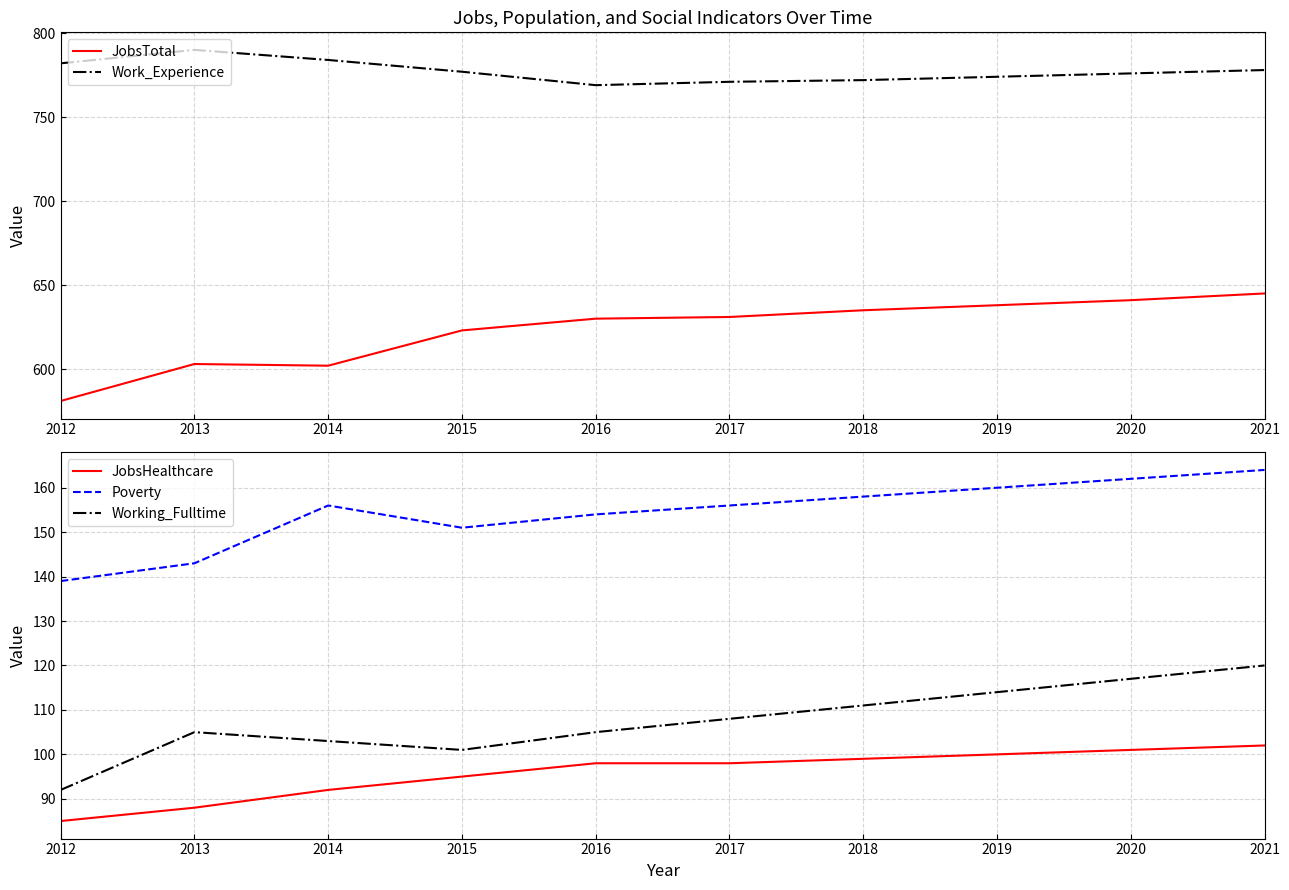

At which label does JobsTotal reach its peak?

2021